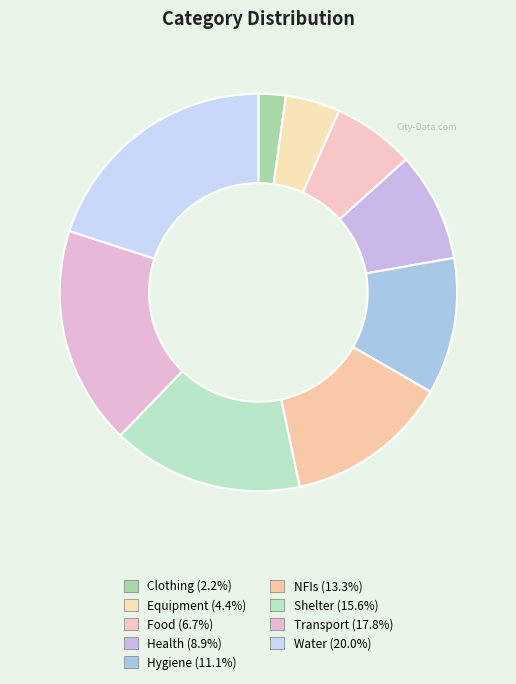

What percentage is the Food slice, to the nearest percent?

7%